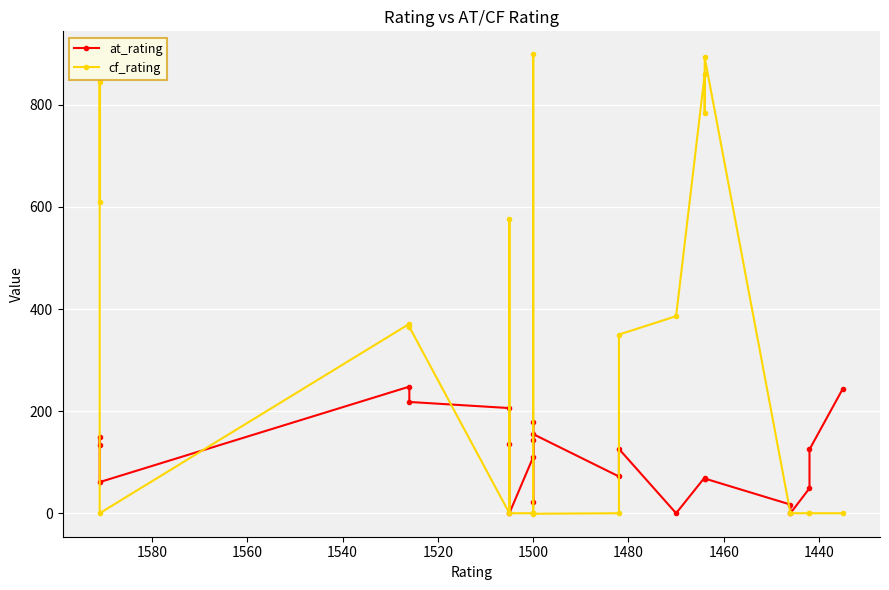

How many intersections are there between at_rating and cf_rating?

8